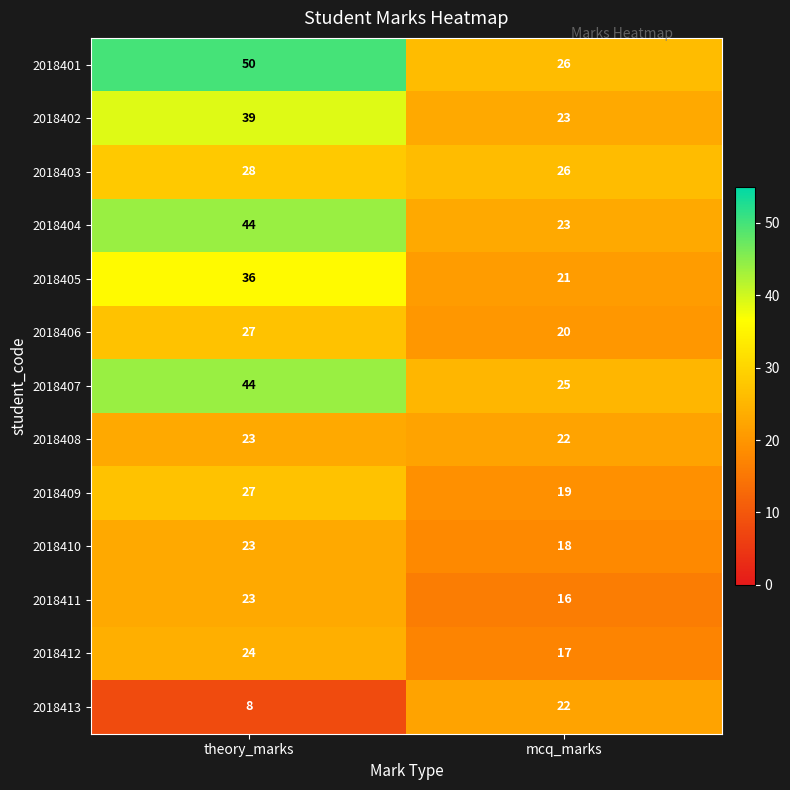

What is the approximate value of 2018403 at mcq_marks?

26